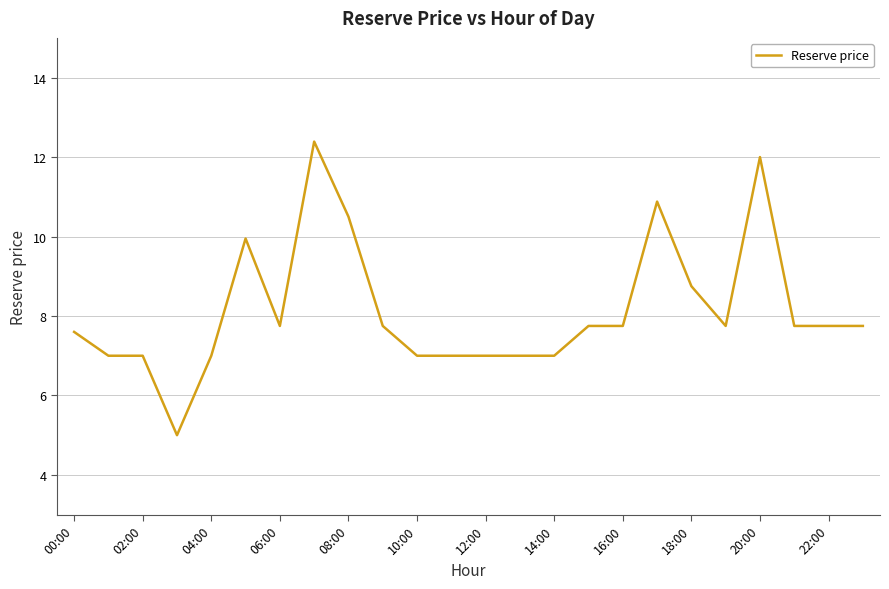

What is the smallest value displayed?

5.0